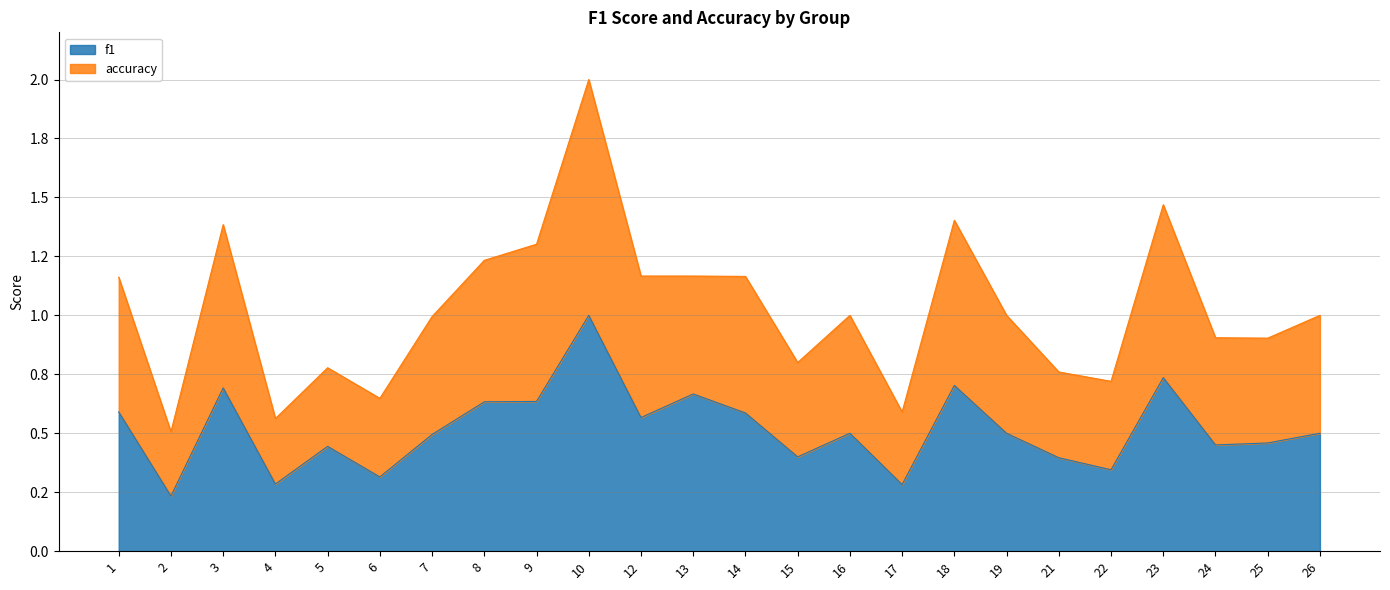

What are all the series names shown in the legend?

f1, accuracy